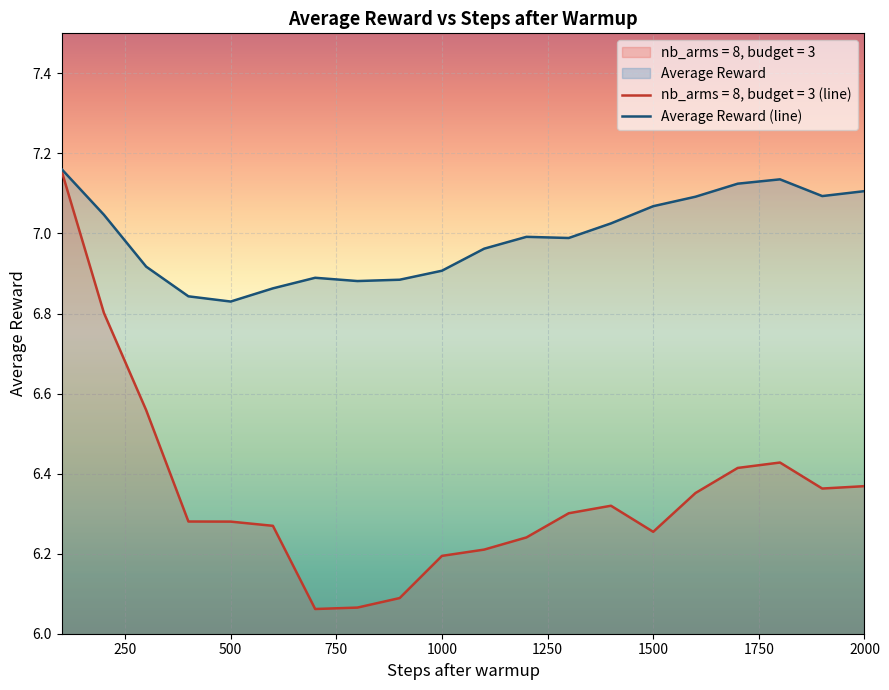

At 1500, list the series in order from smallest to largest.

nb_arms = 8, budget = 3 (line), Average Reward (line)